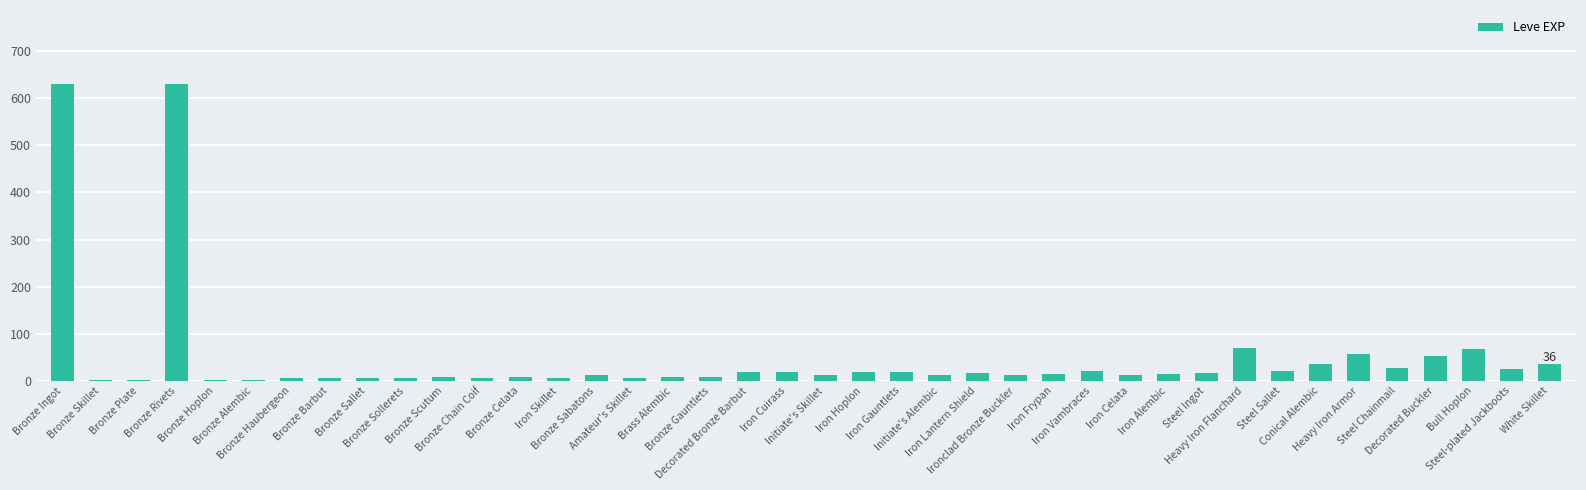

What is the change in value from Iron Gauntlets to Steel Ingot?

-2